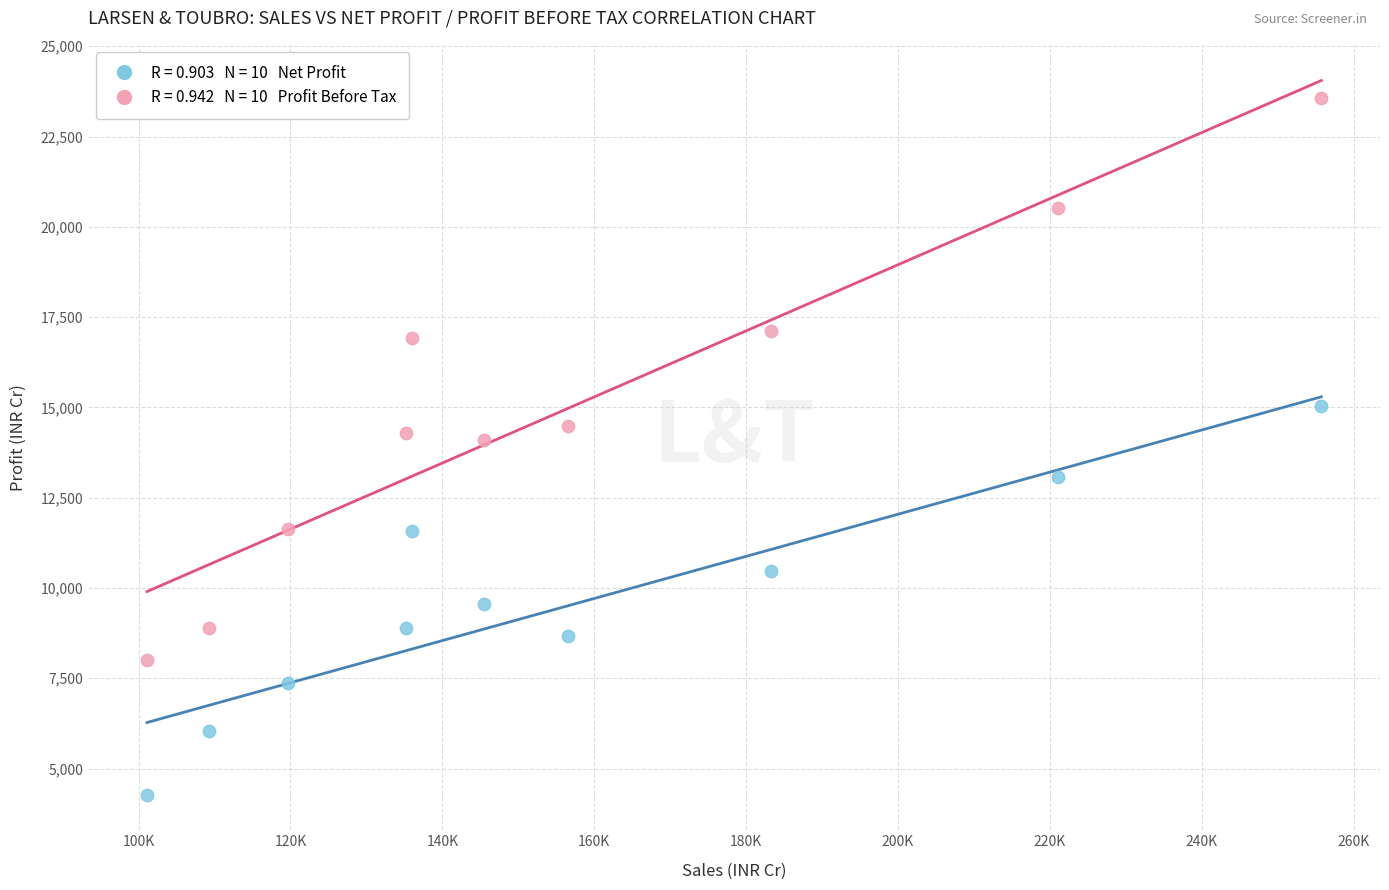

Across all data points, what is the range of Y values (max minus min)?

19298.1